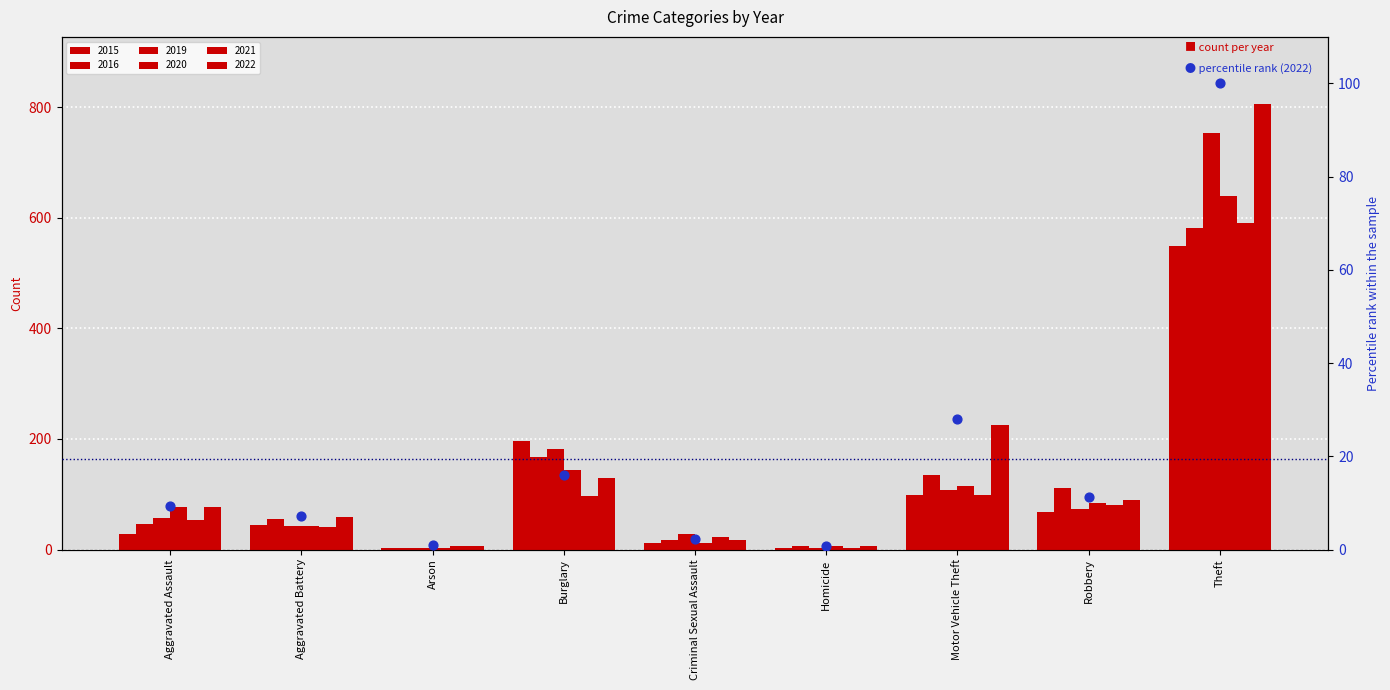

What is the change in value from Aggravated Assault to Motor Vehicle Theft?

+18.5